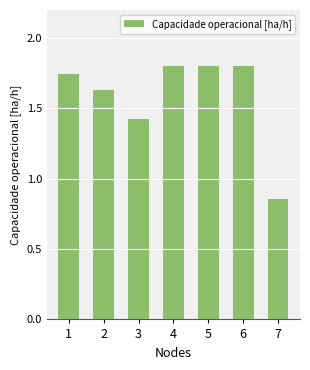

What is the sum of all values?

11.1